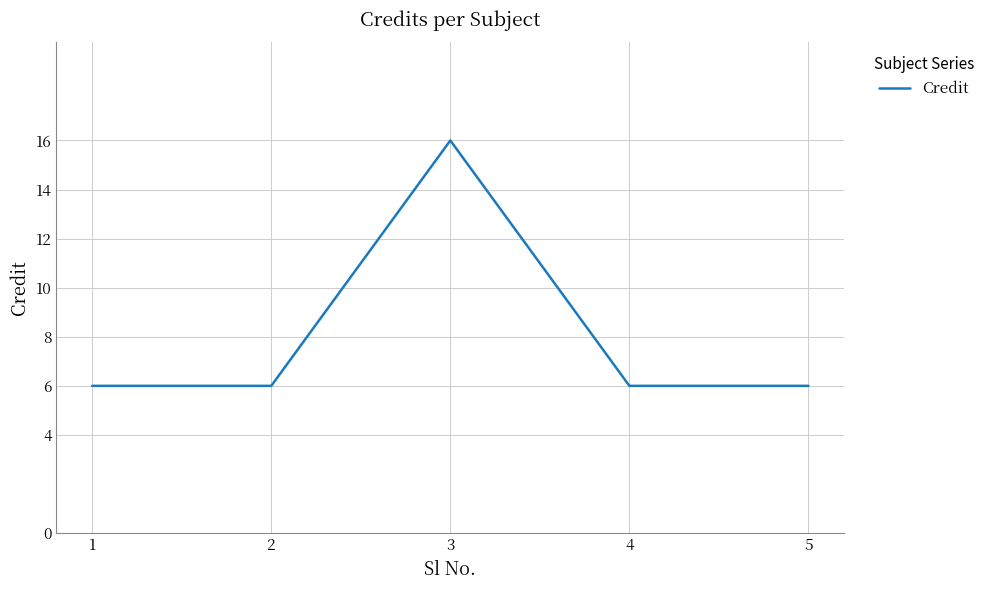

What is the difference between the maximum and second lowest values?

10